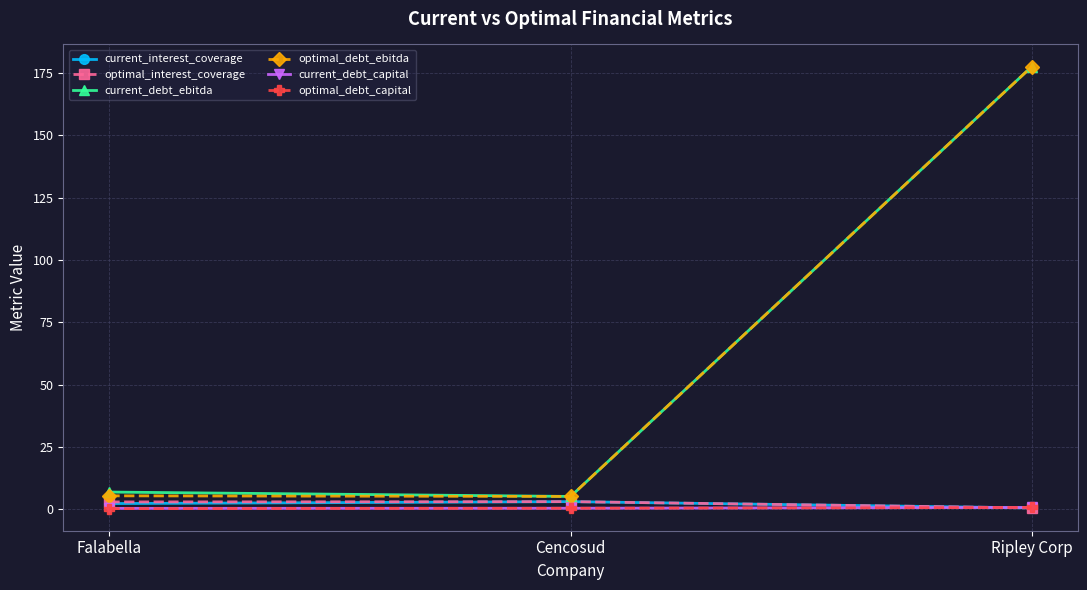

What is the label of the 1st point from the left?

Falabella